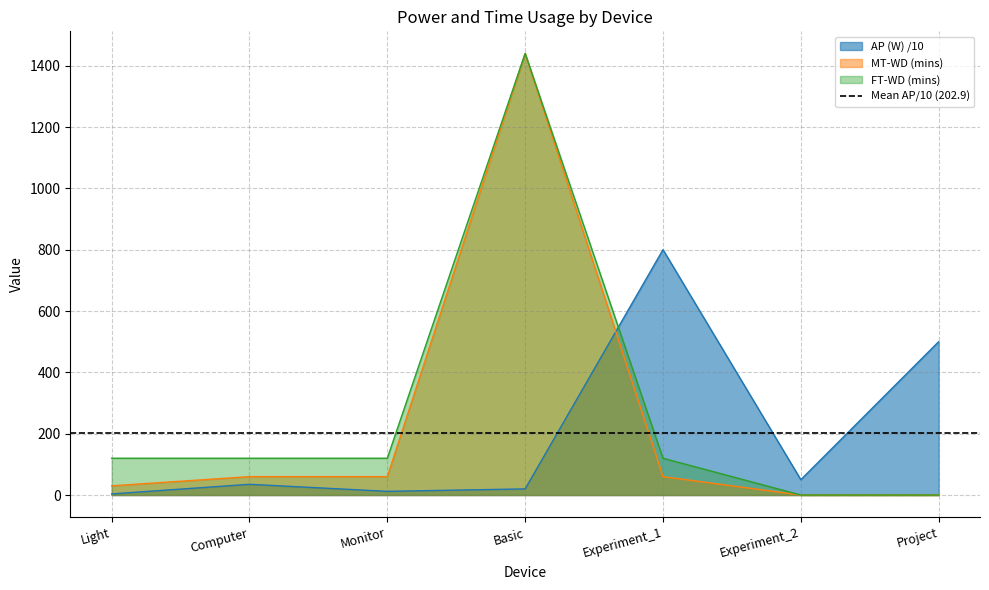

How many categories are shown in the chart?

7